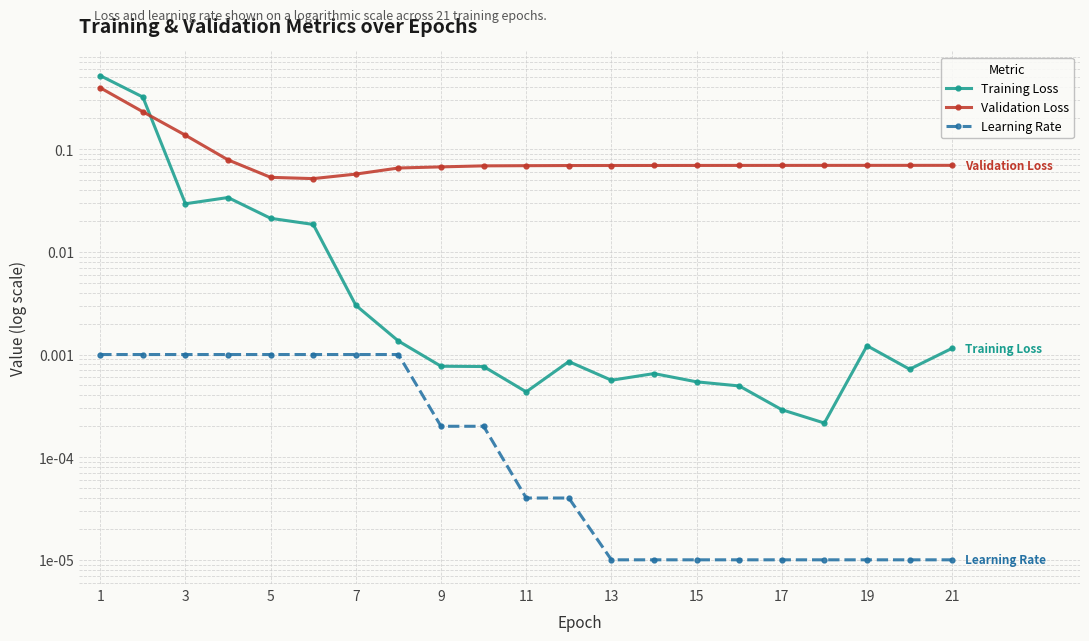

Reading left to right, what are all the values shown in this chart?

Training Loss: 0.5	0.3	0.0	0.0	0.0	0.0	0.0	0.0	0.0	0.0	0.0	0.0	0.0	0.0	0.0	0.0	0.0	0.0	0.0	0.0	0.0
Validation Loss: 0.4	0.2	0.1	0.1	0.1	0.1	0.1	0.1	0.1	0.1	0.1	0.1	0.1	0.1	0.1	0.1	0.1	0.1	0.1	0.1	0.1
Learning Rate: 0.0	0.0	0.0	0.0	0.0	0.0	0.0	0.0	0.0	0.0	0.0	0.0	0.0	0.0	0.0	0.0	0.0	0.0	0.0	0.0	0.0